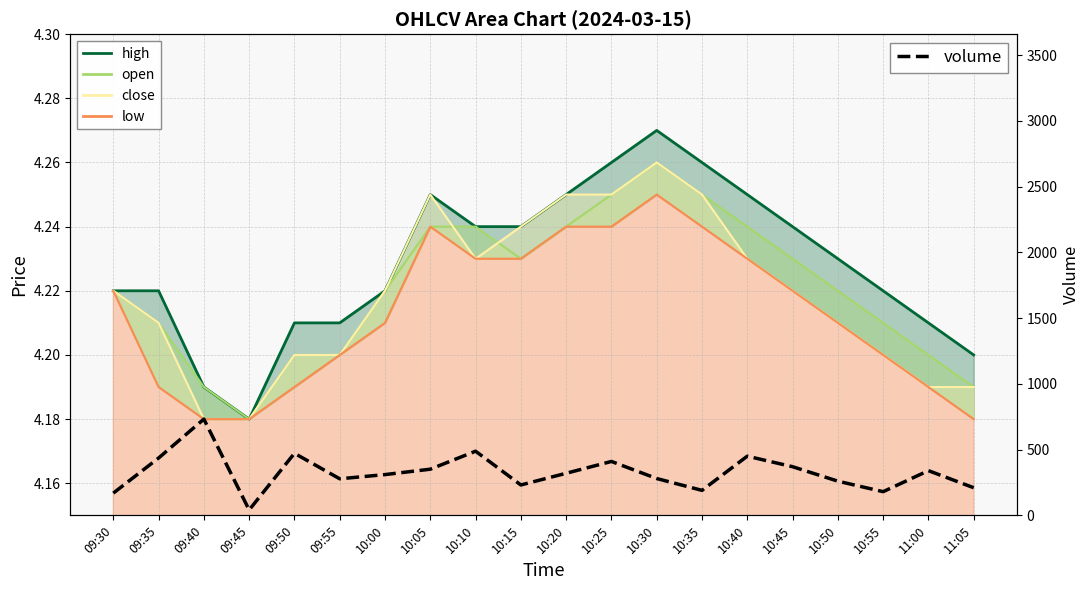

What is the sum of the values at 10:30 and 10:00?

590